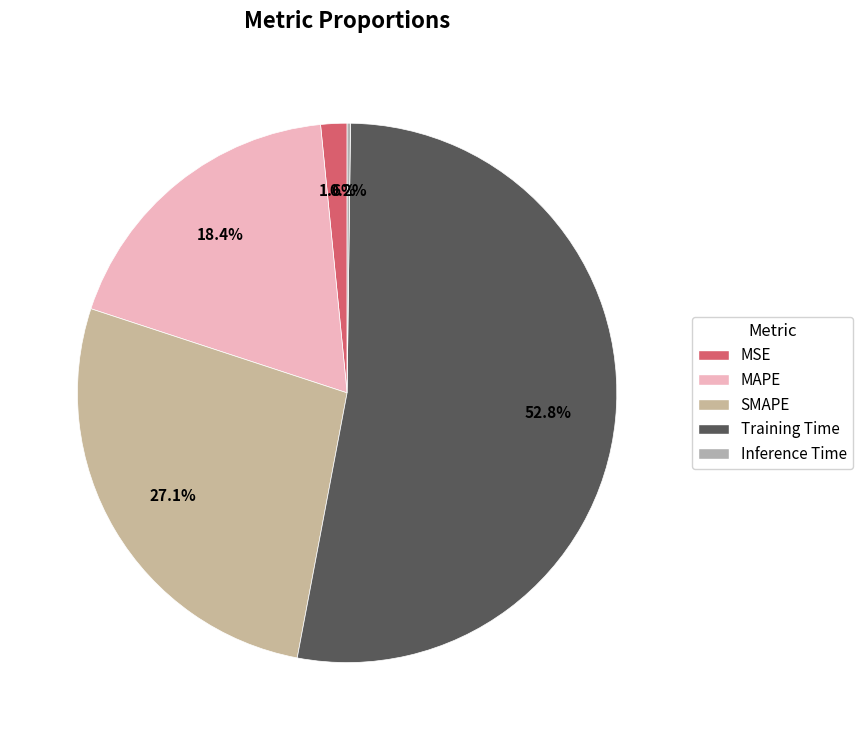

Which has a higher value, Inference Time or SMAPE?

SMAPE